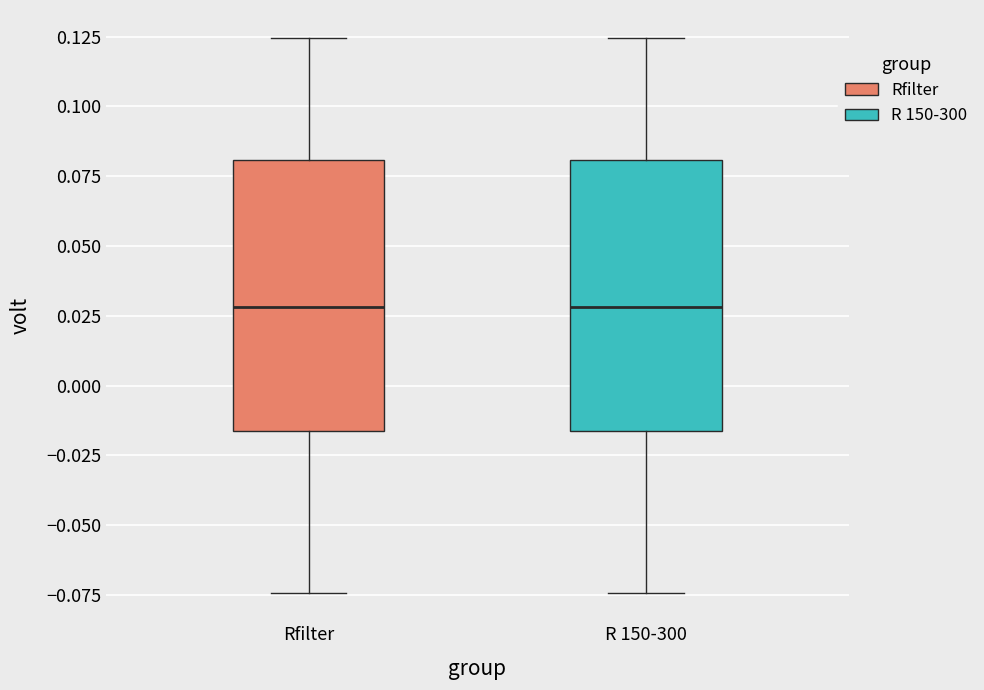

Where does the lower whisker of the box for Rfilter end on the y-axis? The values are not printed on the chart, so give them approximately, as read against the axis.

-0.075